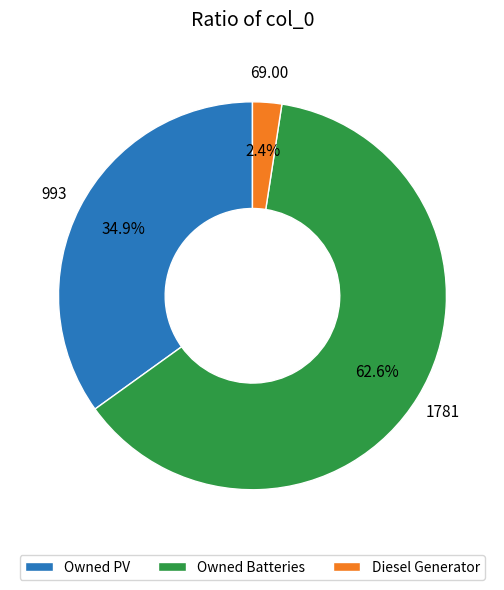

Which has a higher value, Owned PV or Owned Batteries?

Owned Batteries